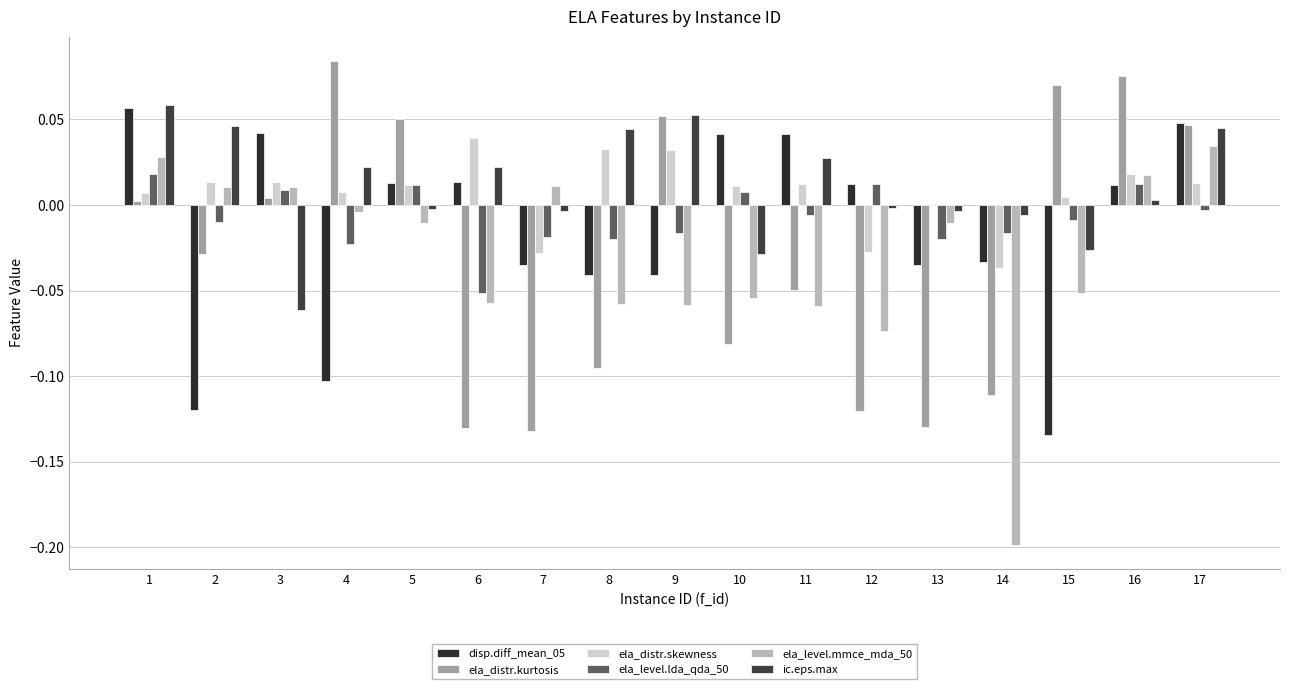

What is the total value across all series at 1?

0.2